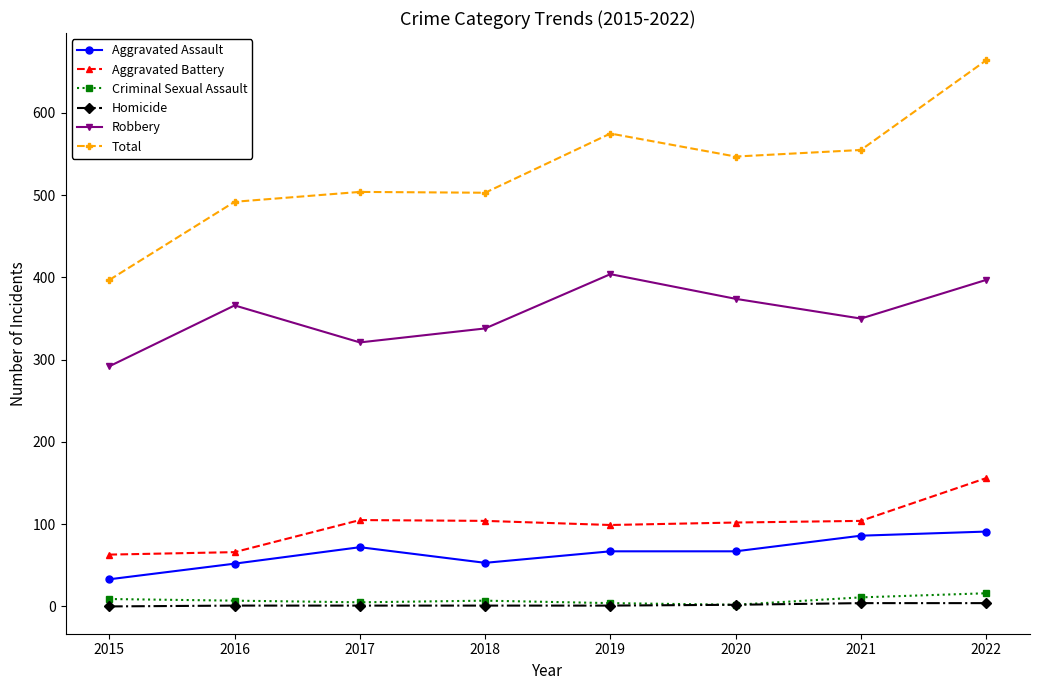

What is the value of the Homicide point at the 8th from the left?

4